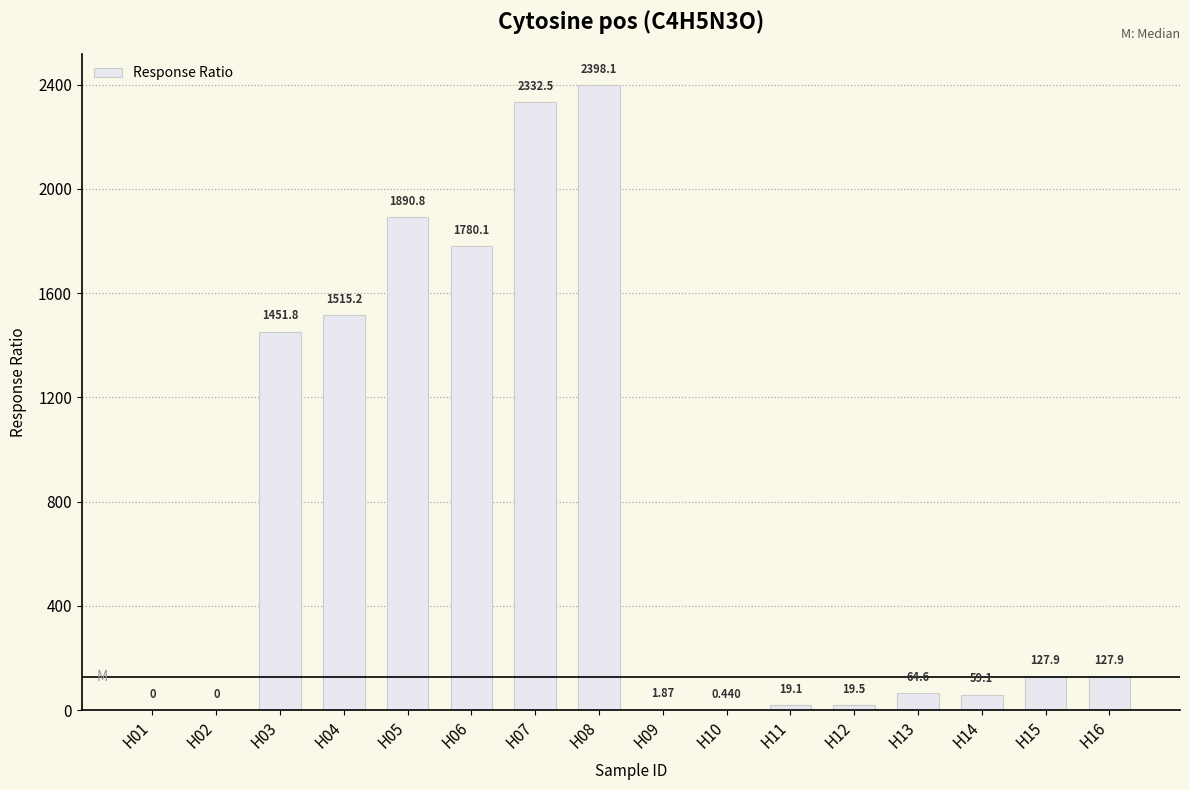

The value at H04 is 615.9. True or false?

False